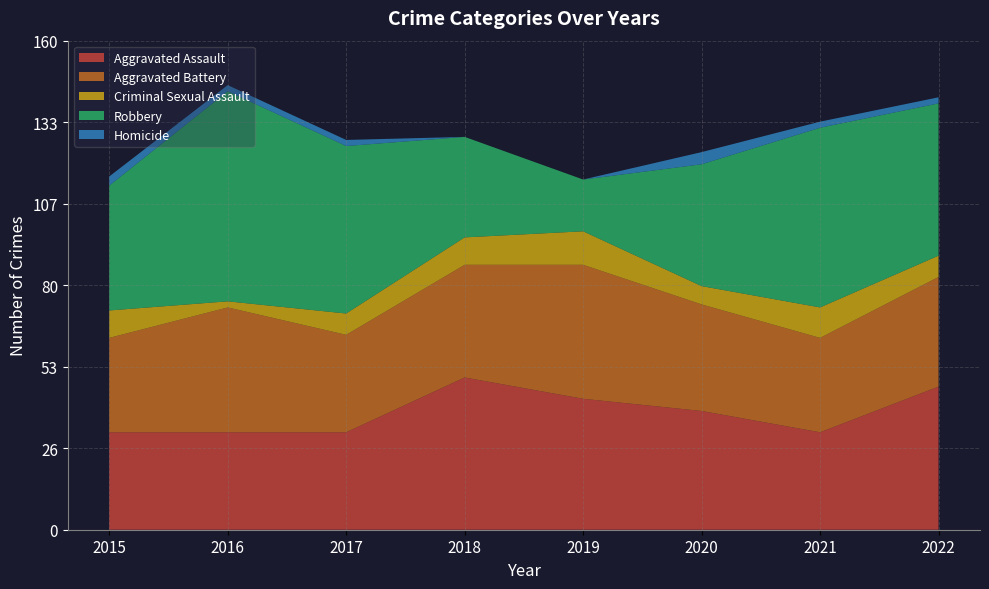

Reading left to right, extract all data points from this chart.

Aggravated Assault: 32	32	32	50	43	39	32	47
Aggravated Battery: 31	41	32	37	44	35	31	36
Criminal Sexual Assault: 9	2	7	9	11	6	10	7
Robbery: 41	69	55	33	17	40	59	50
Homicide: 3	2	2	0	0	4	2	2